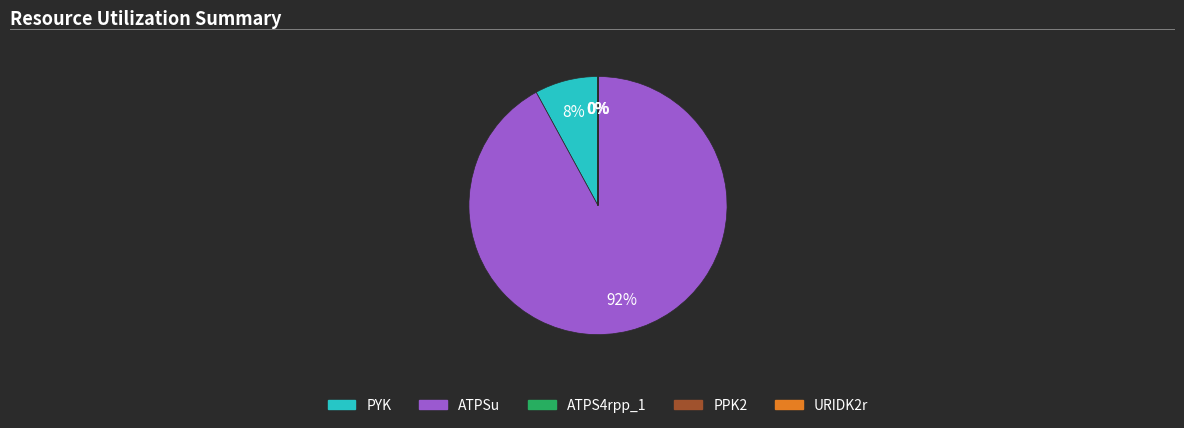

Which category has the biggest portion of the pie?

ATPSu